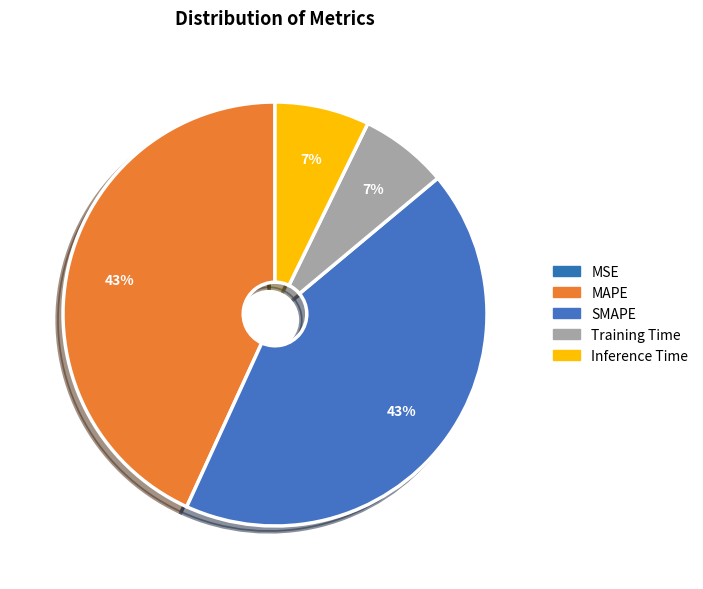

What percentage do Inference Time and MSE together represent?

7.2%